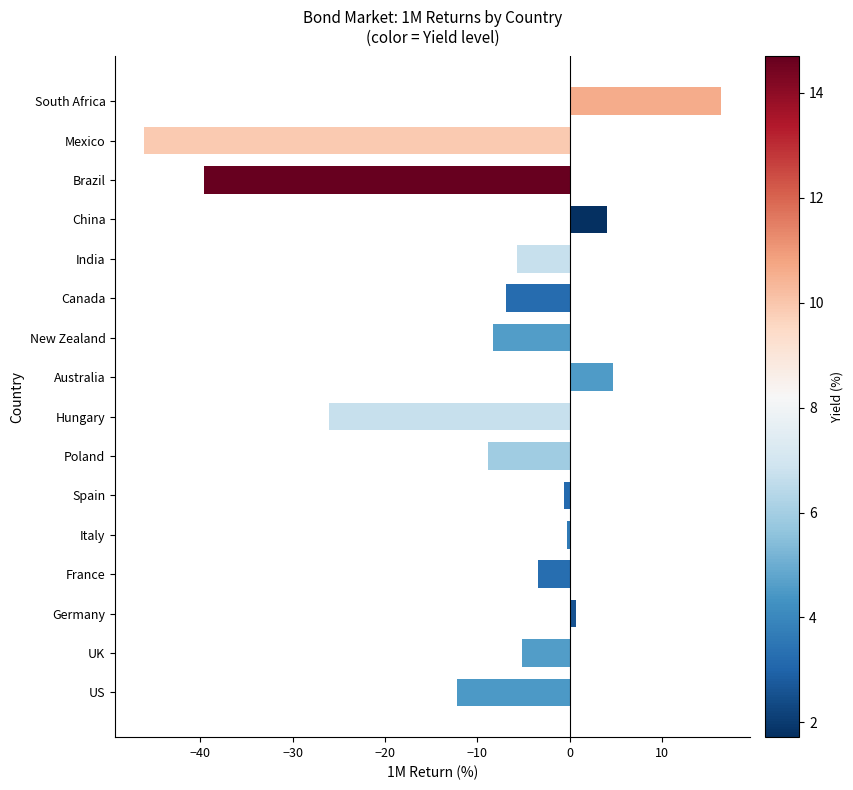

True or false: the data shows -1.5 at UK.

False